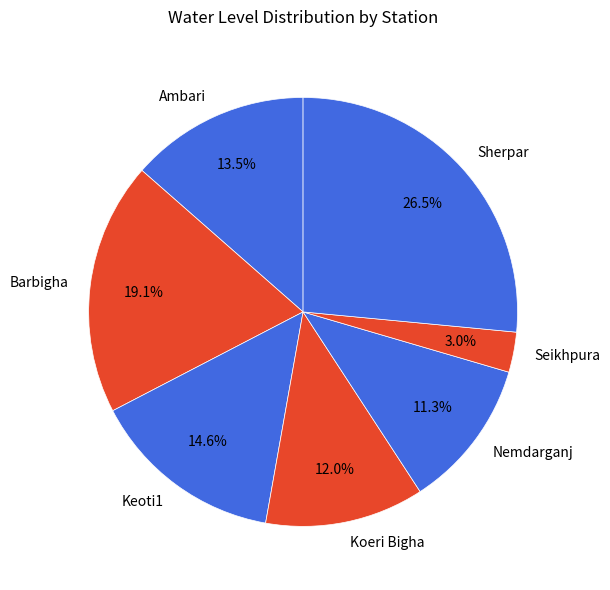

Which category has the biggest portion of the pie?

Sherpar